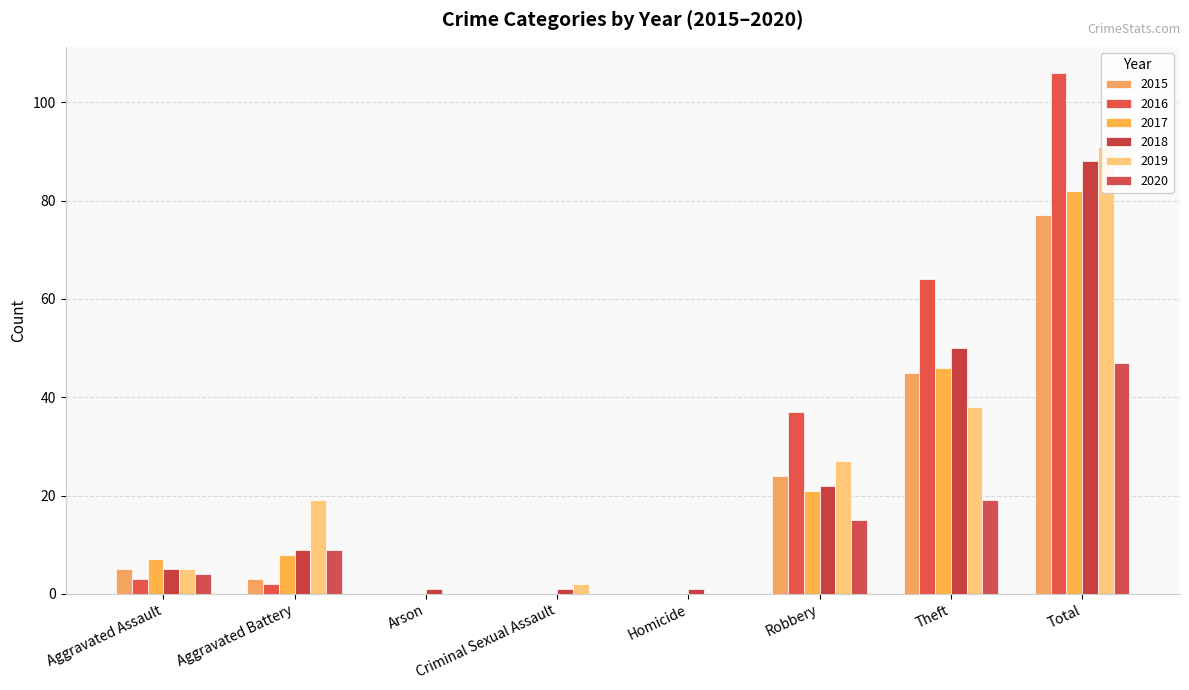

Count the number of categories in the chart.

8